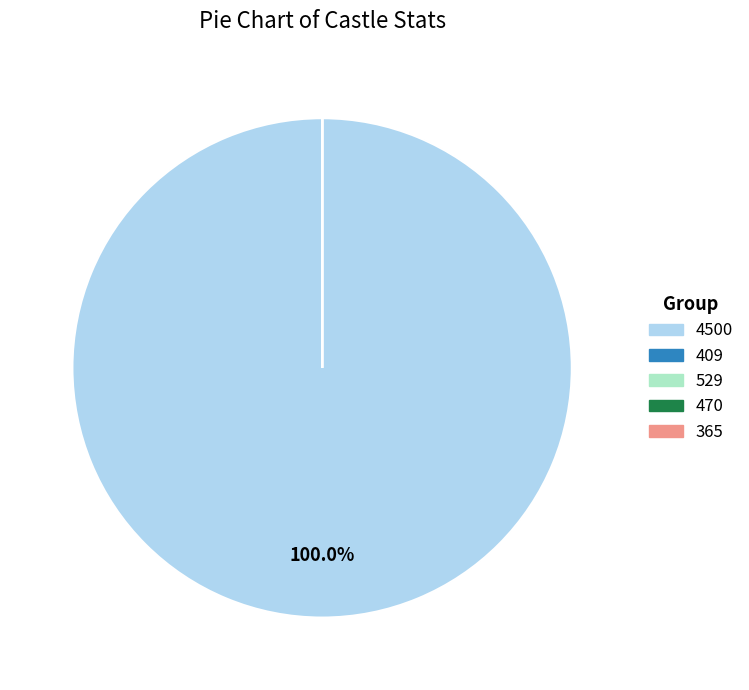

To the nearest percent, what is the average slice percentage?

20%